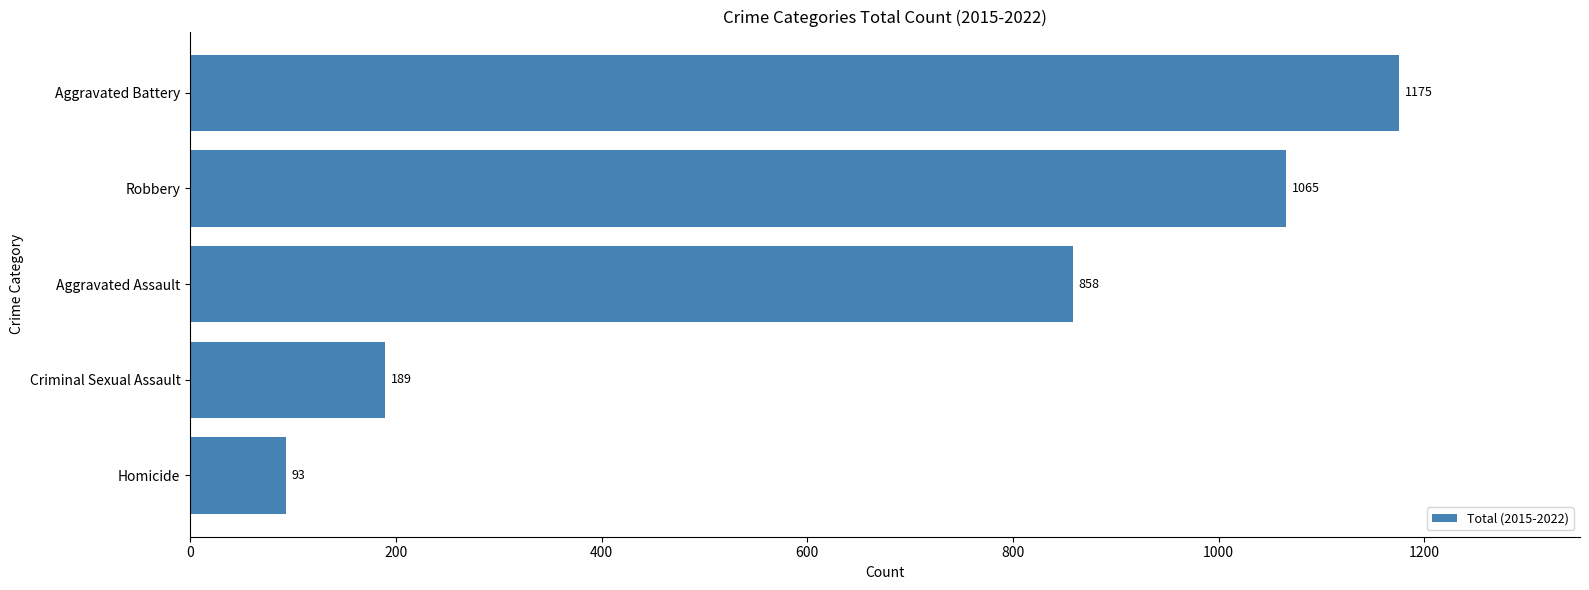

Rank the categories by value from lowest to highest.

Homicide, Criminal Sexual Assault, Aggravated Assault, Robbery, Aggravated Battery